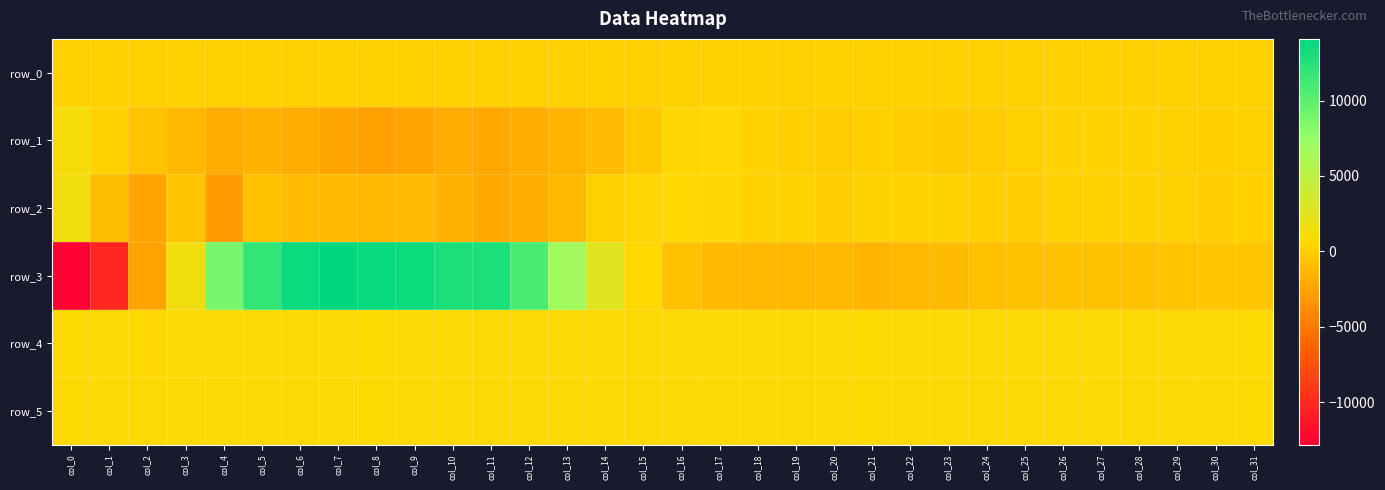

Reading left to right, list all the values displayed in this chart.

row_0: 206.1	206.1	206.2	206.3	206.4	206.4	206.4	206.5	206.5	206.6	206.6	206.7	206.8	206.8	206.8	206.9	206.9	207.0	207.0	207.1	207.1	207.2	207.2	207.3	207.3	207.4	207.4	207.5	207.5	207.5	207.6	207.6
row_1: 1211.0	316.0	-606.0	-1296.0	-1991.0	-1608.0	-1924.0	-2321.0	-2712.0	-2367.0	-1958.0	-2156.0	-1890.0	-1477.0	-1015.0	-333.0	483.0	668.0	315.0	57.0	-80.0	85.0	-11.0	-132.0	-96.0	109.0	232.0	288.0	230.0	143.0	93.0	118.0
row_2: 1432.0	-913.0	-2452.0	-618.0	-2921.0	-660.0	-1035.0	-1100.0	-1210.0	-1043.0	-1527.0	-2143.0	-1794.0	-1158.0	140.0	450.0	772.0	506.0	182.0	283.0	7.0	278.0	197.0	242.0	79.0	47.0	182.0	177.0	317.0	165.0	-22.0	78.0
row_3: -12830.0	-10230.0	-2491.0	1495.0	8829.0	11875.0	13545.0	14095.0	13709.0	13547.0	12819.0	12800.0	10872.0	6800.0	2711.0	599.0	-834.0	-1168.0	-1260.0	-1338.0	-1276.0	-1439.0	-1318.0	-1062.0	-817.0	-731.0	-698.0	-650.0	-725.0	-582.0	-518.0	-450.0
row_4: 799.0	792.0	783.0	795.0	792.0	793.0	795.0	796.0	792.0	800.0	800.0	804.0	803.0	804.0	803.0	809.0	805.0	804.0	810.0	819.0	802.0	808.0	807.0	808.0	811.0	810.0	806.0	807.0	807.0	809.0	811.0	802.0
row_5: 840.0	842.0	842.0	847.0	845.0	840.0	841.0	844.0	836.0	836.0	833.0	837.0	832.0	831.0	827.0	825.0	825.0	832.0	833.0	832.0	827.0	832.0	832.0	831.0	829.0	835.0	831.0	832.0	831.0	834.0	836.0	829.0